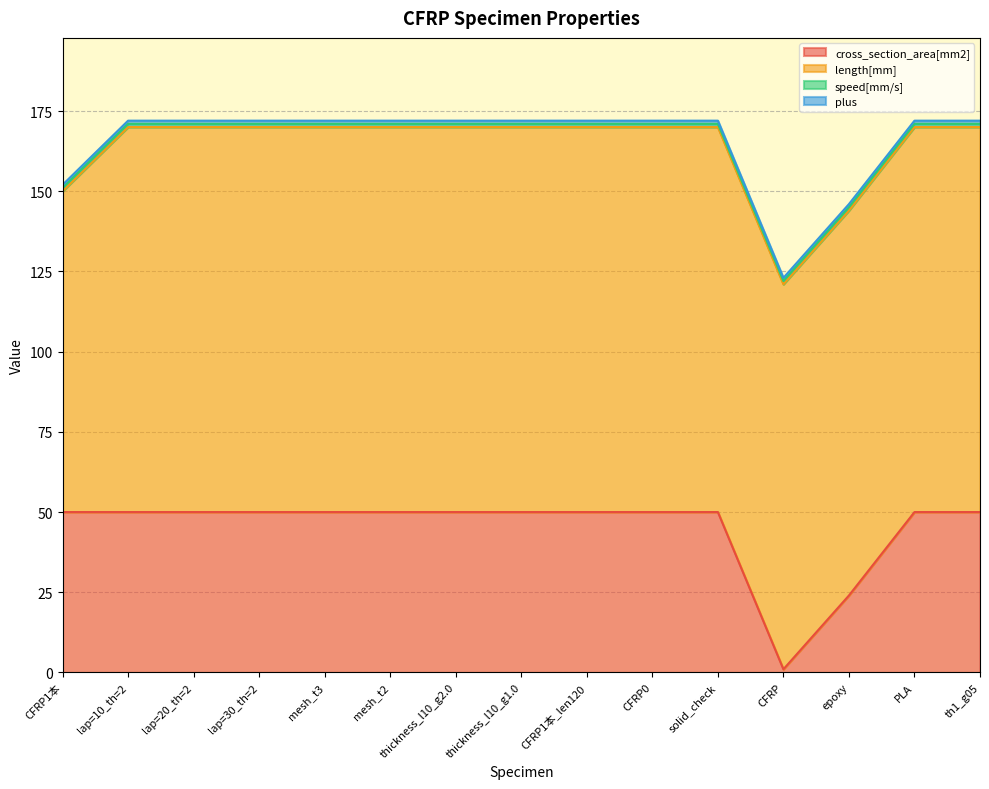

Reading left to right, extract all data points from this chart.

cross_section_area[mm2]: CFRP1本=50	lap=10_th=2=50	lap=20_th=2=50	lap=30_th=2=50	mesh_t3=50	mesh_t2=50	thickness_l10_g2.0=50	thickness_l10_g1.0=50	CFRP1本_len120=50	CFRP0=50	solid_check=50	CFRP=1	epoxy=24	PLA=50	th1_g05=50
length[mm]: CFRP1本=100	lap=10_th=2=120	lap=20_th=2=120	lap=30_th=2=120	mesh_t3=120	mesh_t2=120	thickness_l10_g2.0=120	thickness_l10_g1.0=120	CFRP1本_len120=120	CFRP0=120	solid_check=120	CFRP=120	epoxy=120	PLA=120	th1_g05=120
speed[mm/s]: CFRP1本=1	lap=10_th=2=1	lap=20_th=2=1	lap=30_th=2=1	mesh_t3=1	mesh_t2=1	thickness_l10_g2.0=1	thickness_l10_g1.0=1	CFRP1本_len120=1	CFRP0=1	solid_check=1	CFRP=1	epoxy=1	PLA=1	th1_g05=1
plus: CFRP1本=1	lap=10_th=2=1	lap=20_th=2=1	lap=30_th=2=1	mesh_t3=1	mesh_t2=1	thickness_l10_g2.0=1	thickness_l10_g1.0=1	CFRP1本_len120=1	CFRP0=1	solid_check=1	CFRP=1	epoxy=1	PLA=1	th1_g05=1